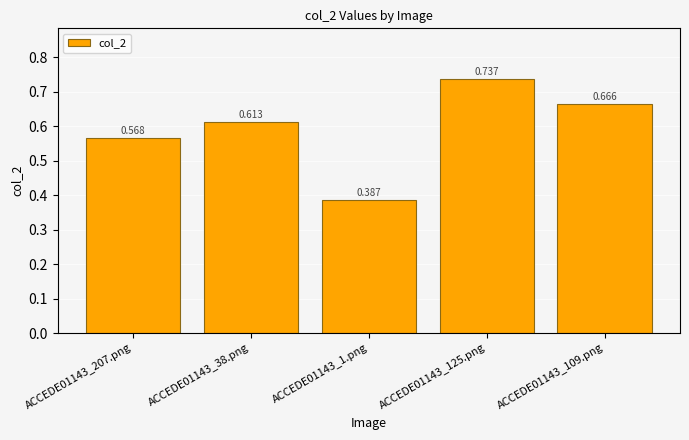

How many bars are there in total?

5